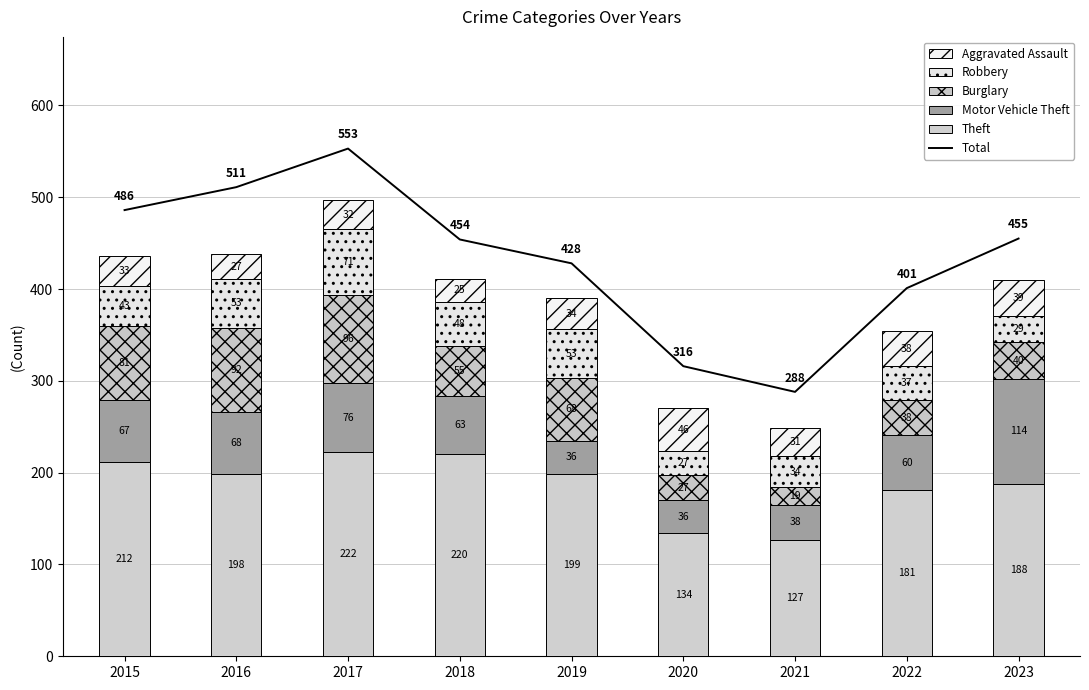

Between 2015 and 2021, which series saw the biggest shift?

Total